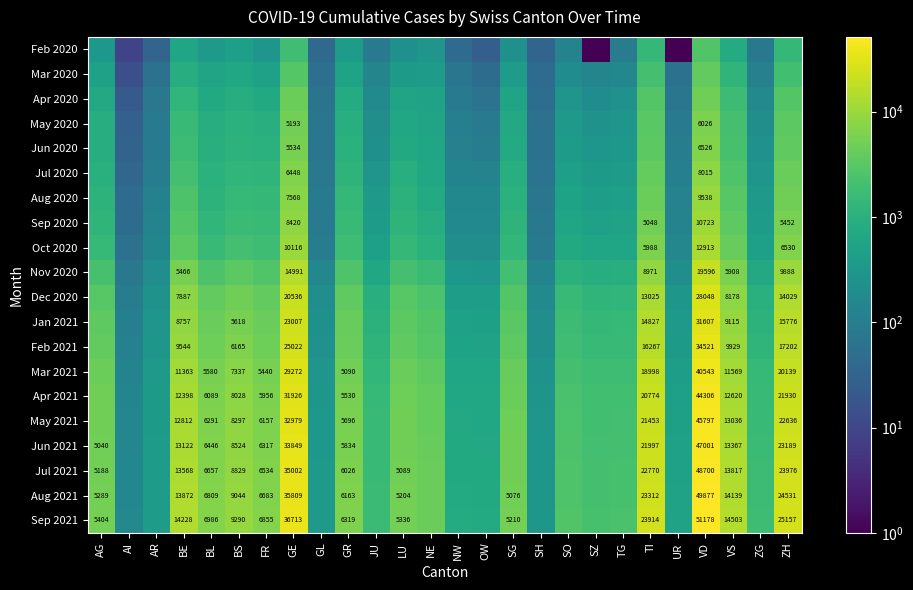

Between NE and SO, which is larger?

NE